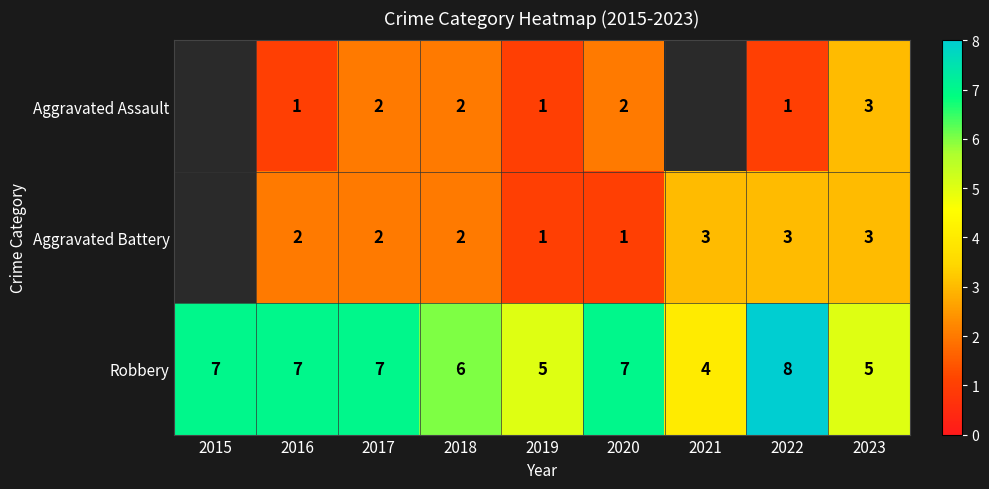

What is the difference between the highest and lowest values at 2022?

7